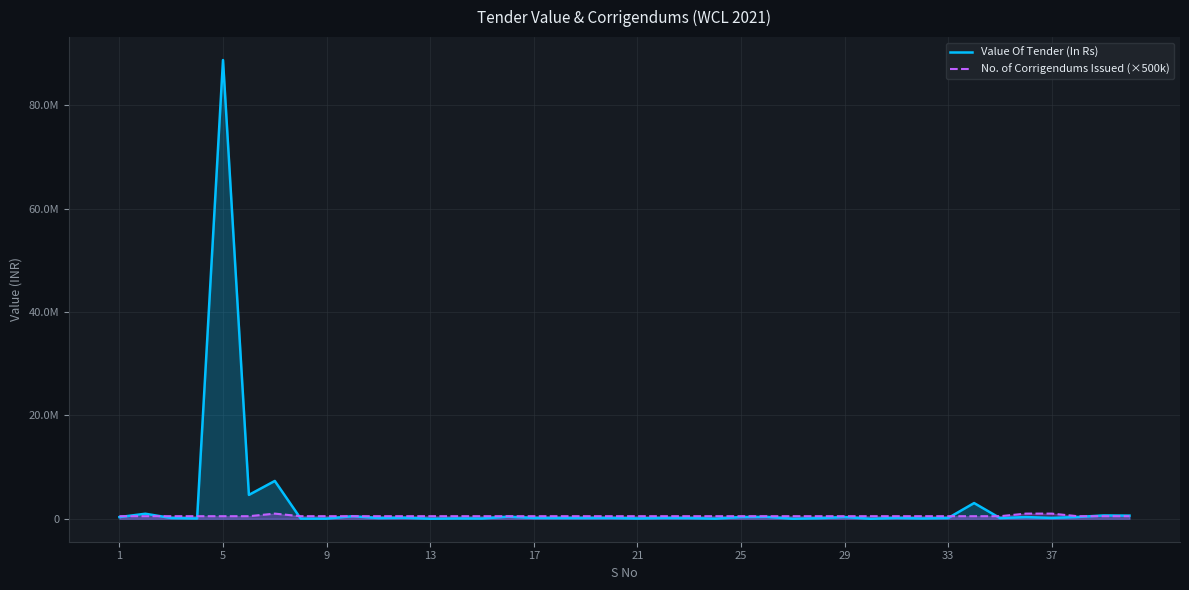

Rank the series at 19 from highest to lowest value.

No. of Corrigendums Issued (×500k), Value Of Tender (In Rs)